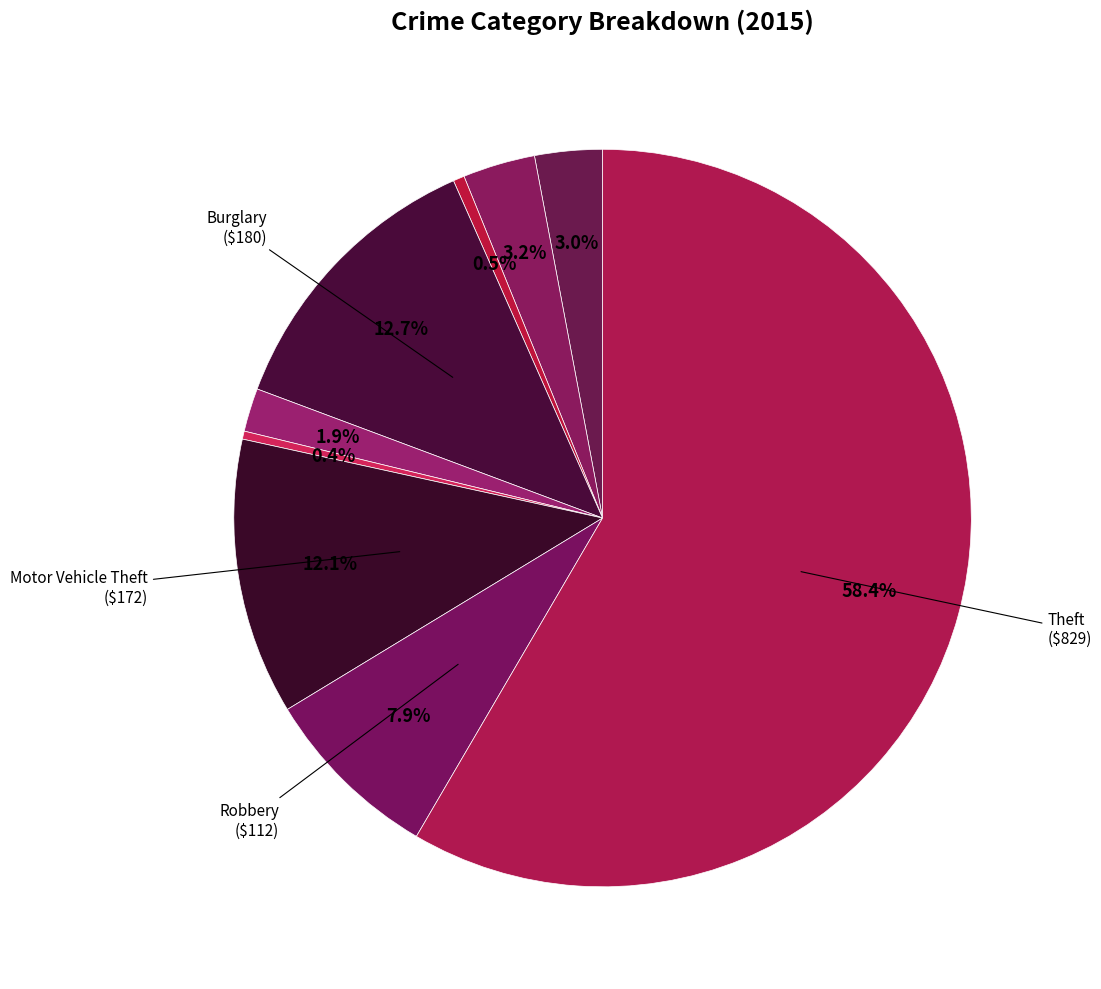

Which slice is the smallest?

Homicide